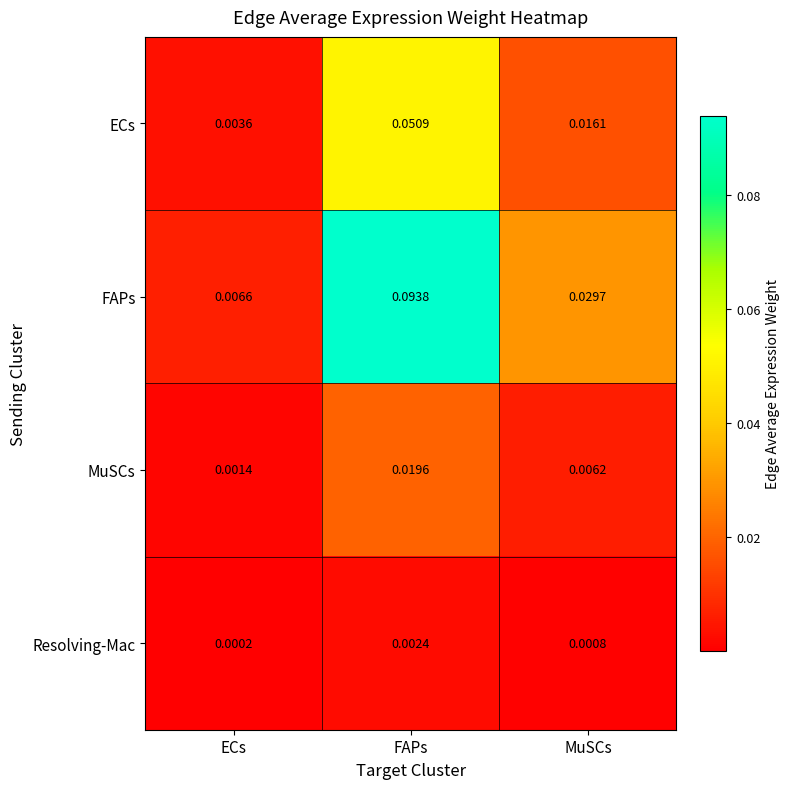

Count the number of data series in this chart.

4